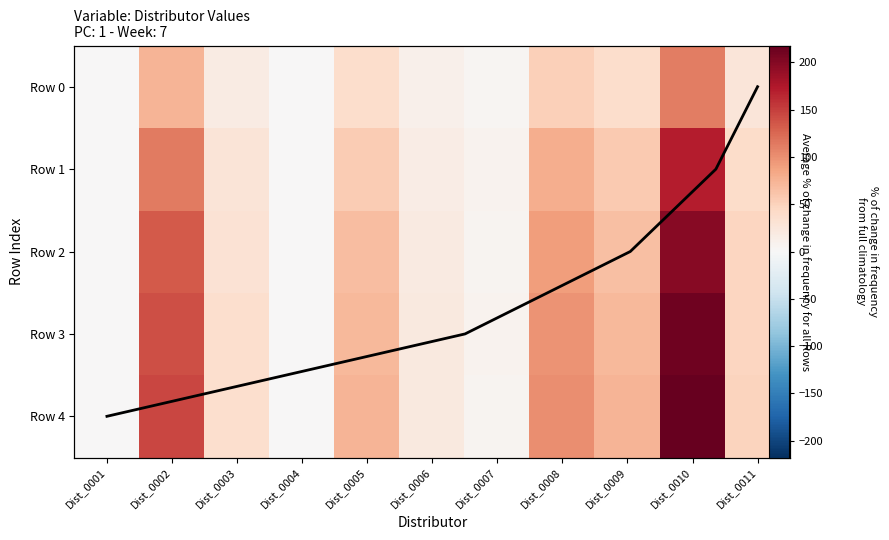

Which category has the highest value in the Row 3 series?

Dist_0010